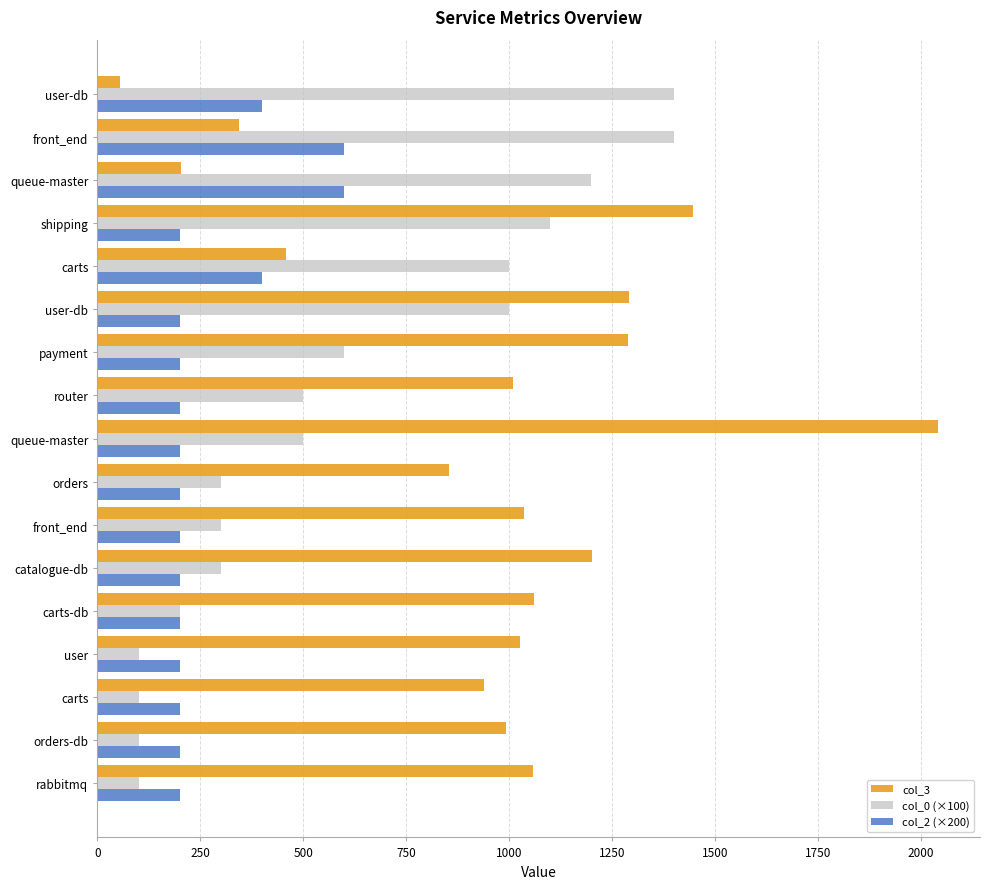

What are all the series names shown in the legend?

col_3, col_0 (×100), col_2 (×200)